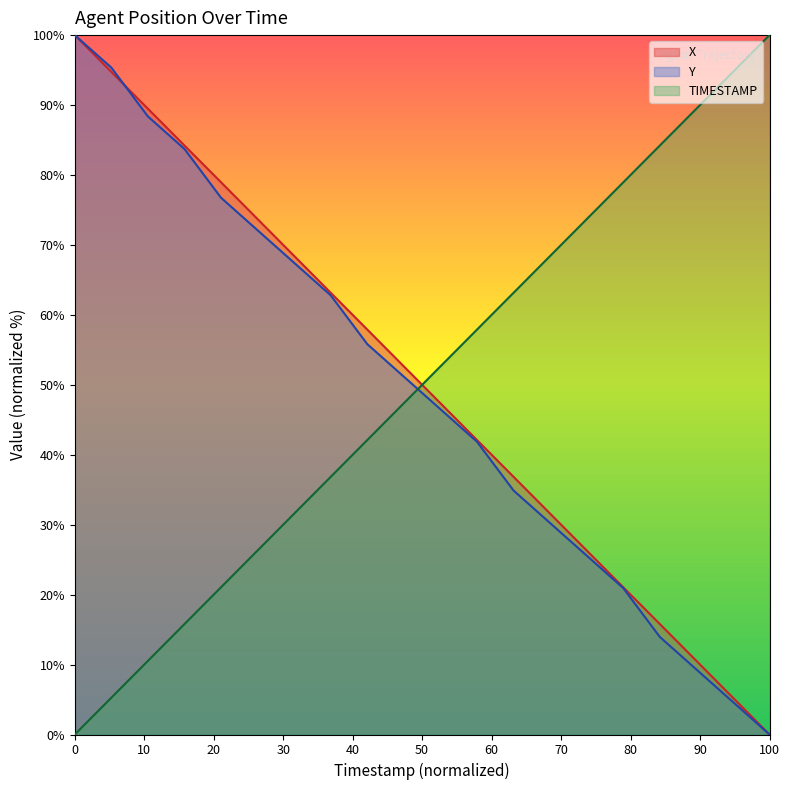

What is the spread (max minus min) of values at 0?

100.0